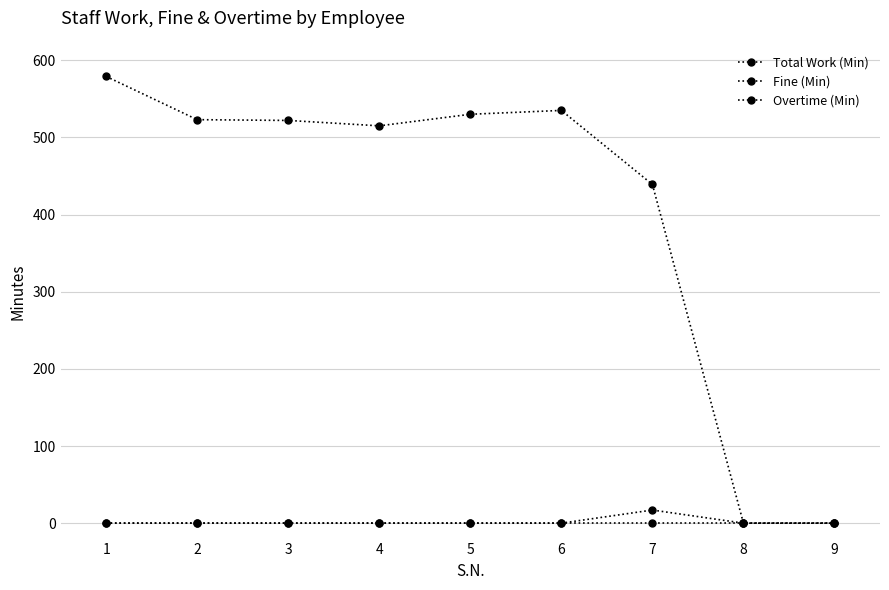

How many lines are shown in the chart?

3